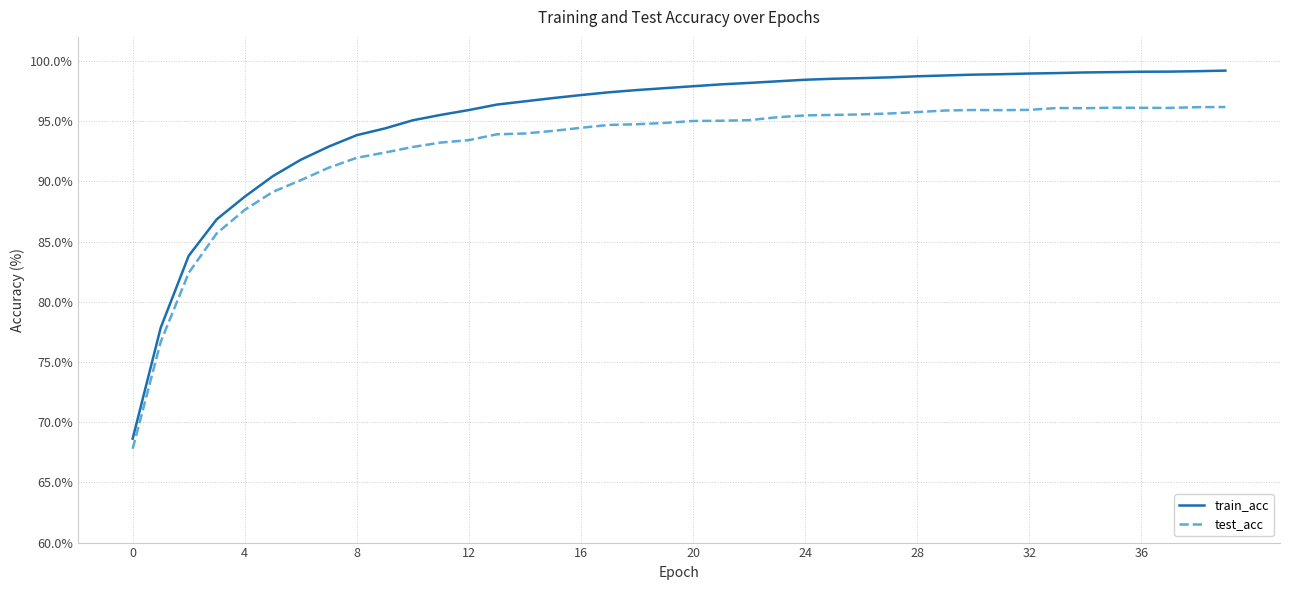

At how many categories does at least one series exceed 84?

37